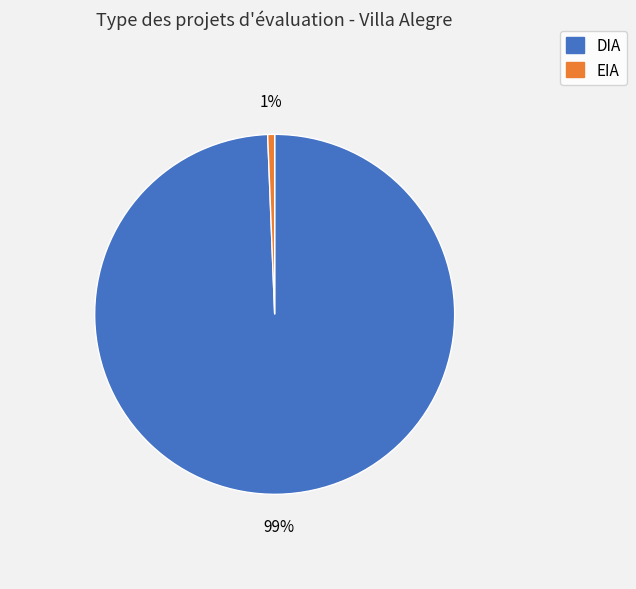

Rank the categories by value from highest to lowest.

DIA, EIA